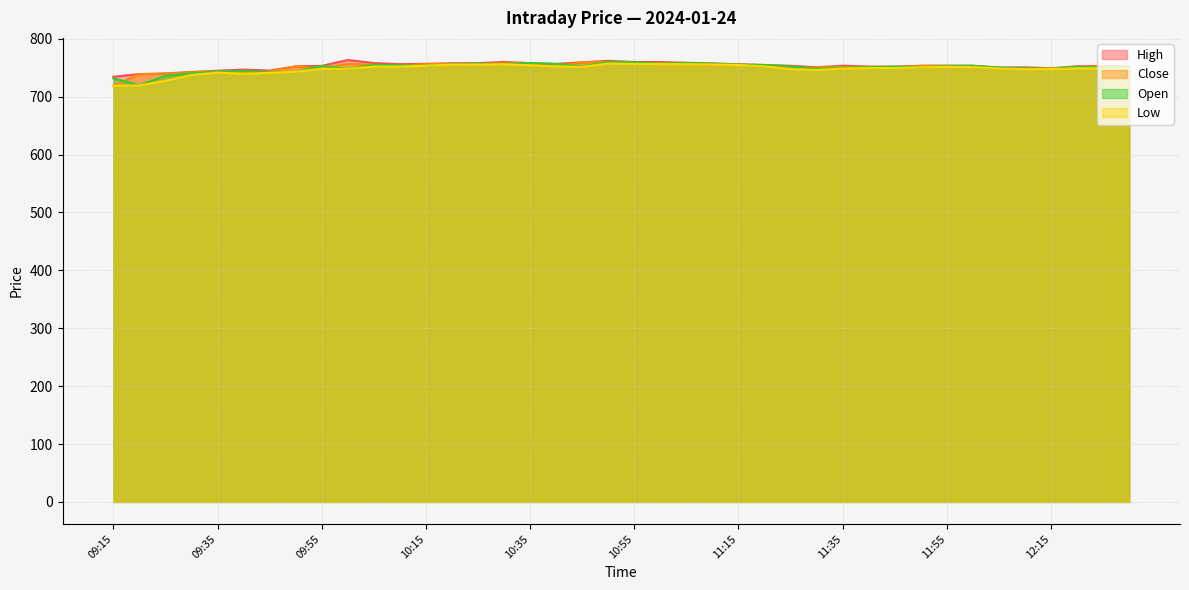

At which label does Open reach its peak?

10:50